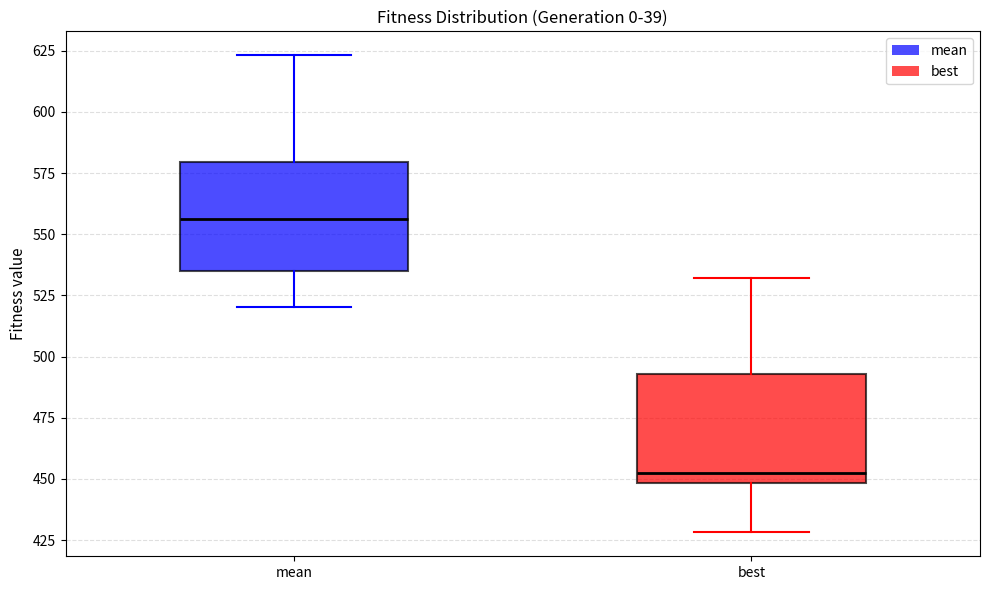

Reading left to right, read every box against the y-axis: the position of its median line, the range the box covers, and the ends of its whiskers. The values are not printed on the chart, so give them approximately, as read against the axis.

mean: median 555, box 535 to 580, whiskers 520 to 625
best: median 450 (just above the box's lower edge), box 450 to 495, whiskers 430 to 530